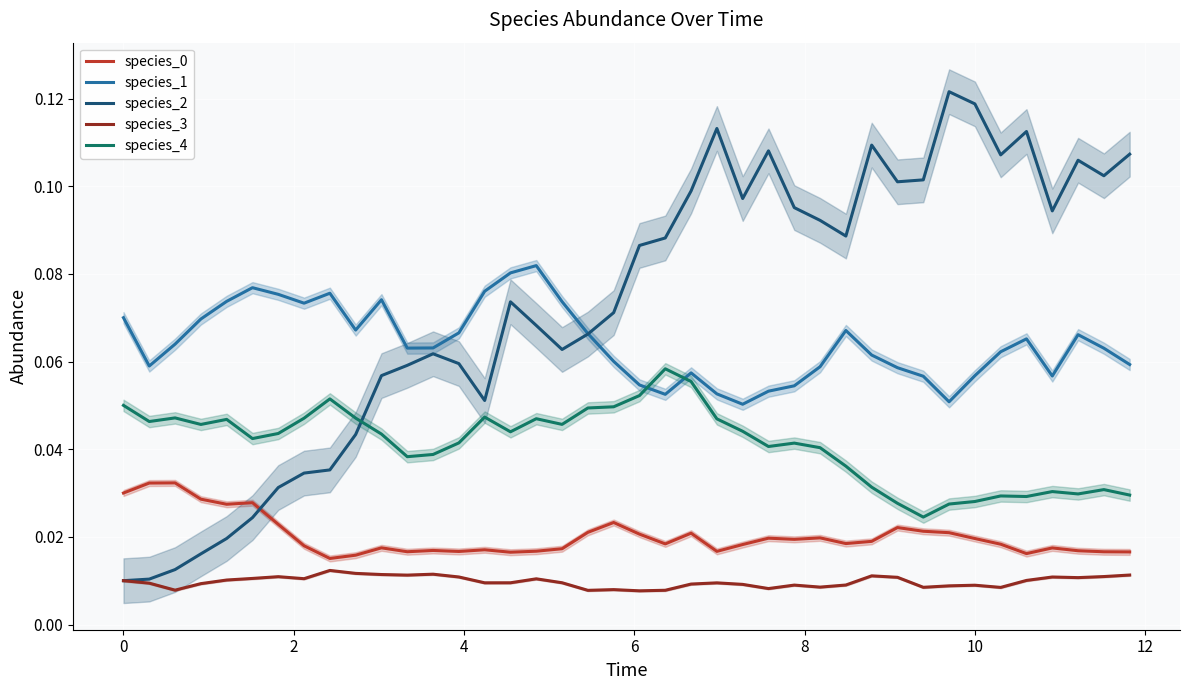

True or false: species_0 and species_4 intersect in this chart.

False